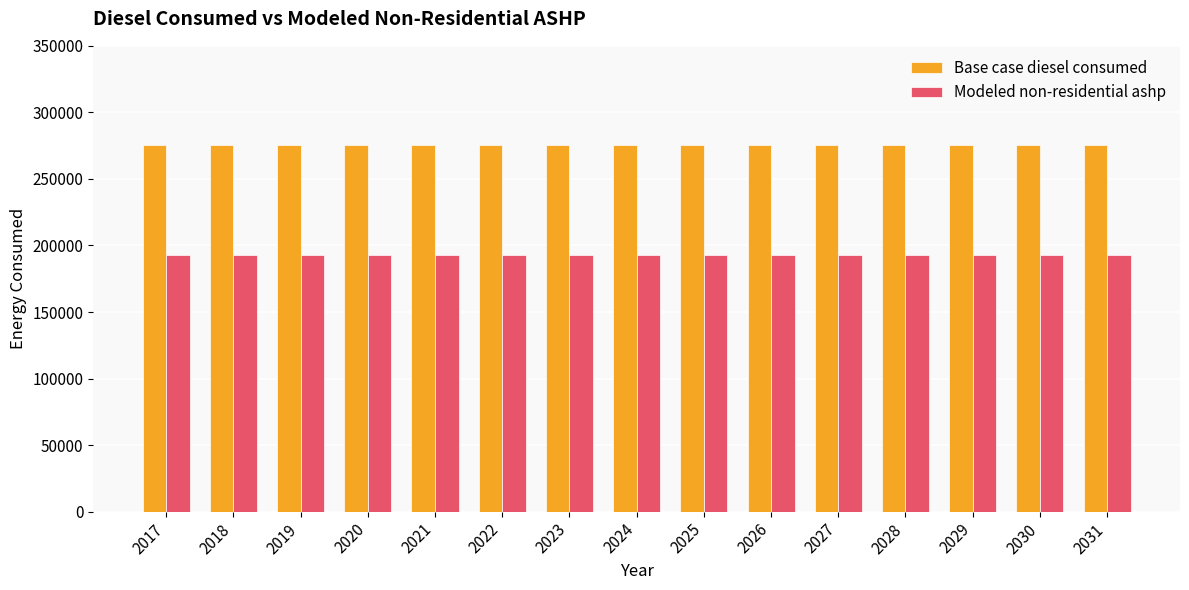

Reading left to right, transcribe all the data shown in this chart.

Base case diesel consumed: 2017=275151.7	2018=275151.7	2019=275151.7	2020=275151.7	2021=275151.7	2022=275151.7	2023=275151.7	2024=275151.7	2025=275151.7	2026=275151.7	2027=275151.7	2028=275151.7	2029=275151.7	2030=275151.7	2031=275151.7
Modeled non-residential ashp: 2017=192606.2	2018=192606.2	2019=192606.2	2020=192606.2	2021=192606.2	2022=192606.2	2023=192606.2	2024=192606.2	2025=192606.2	2026=192606.2	2027=192606.2	2028=192606.2	2029=192606.2	2030=192606.2	2031=192606.2